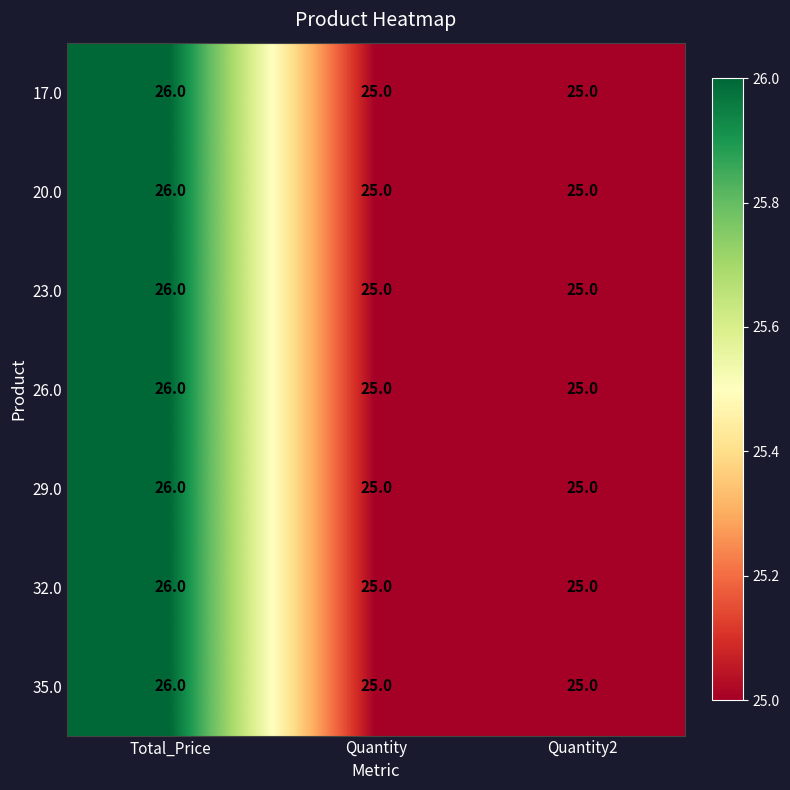

What is the total value across all series at Total_Price?

182